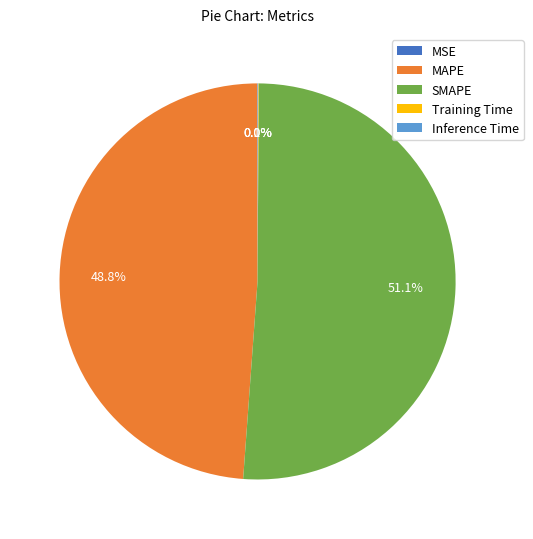

Do MAPE and SMAPE together represent more than half of the pie?

Yes